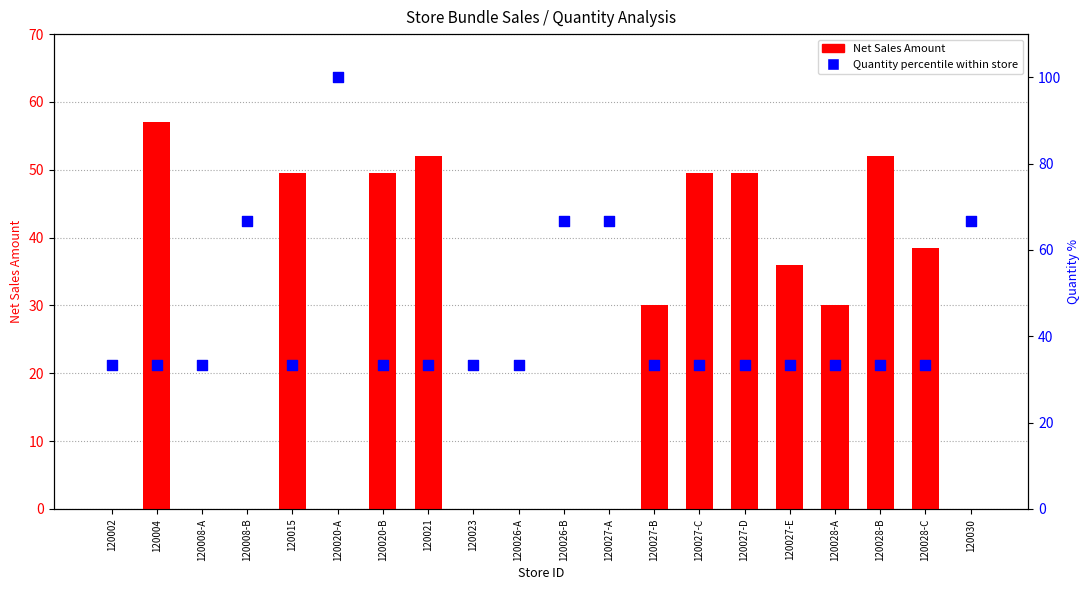

Is the value of Net Sales Amount at 120023 greater than the value of Quantity (percentile) at 120027-E?

No